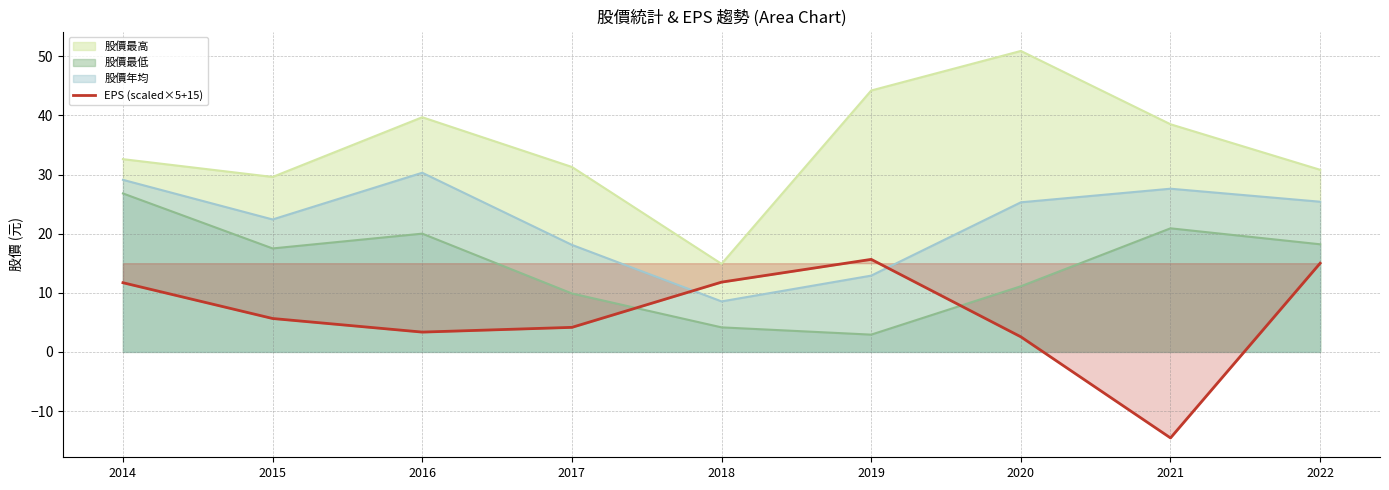

Which series has the widest spread of values?

股價最高